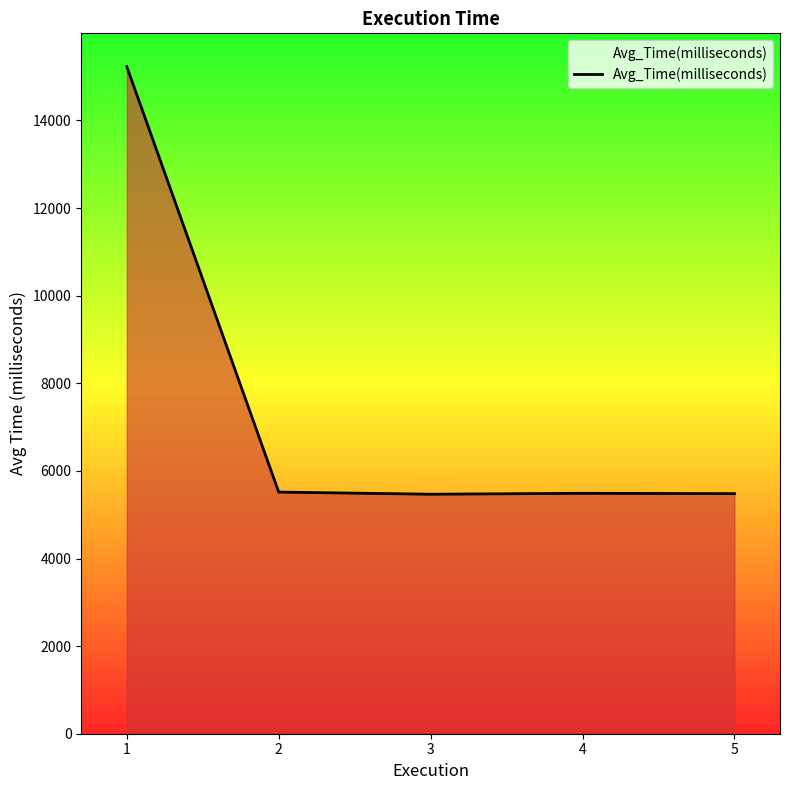

List the labels in order of value, largest first.

1, 2, 4, 5, 3